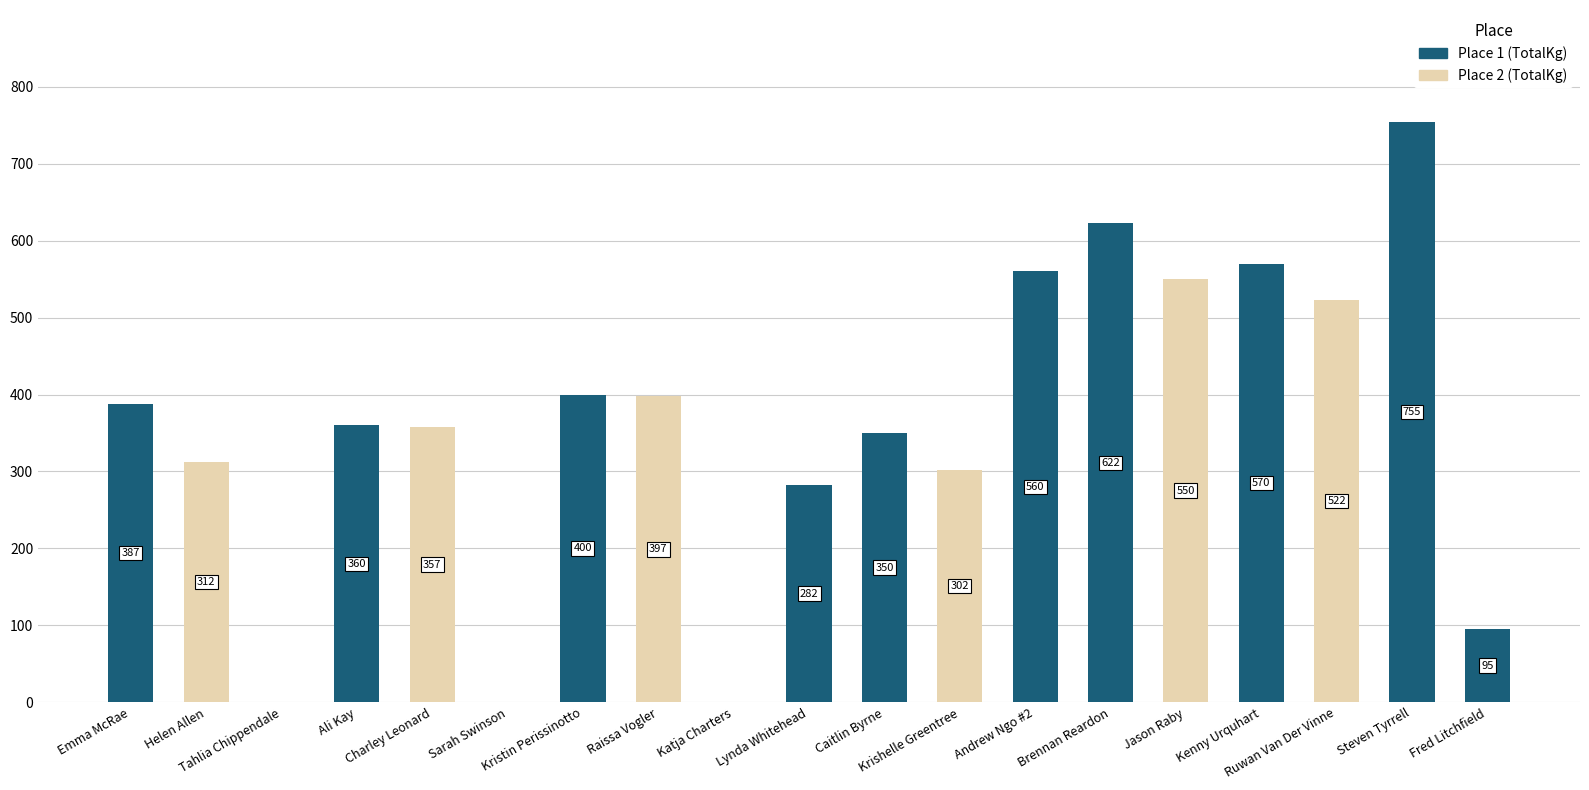

How many data points does each series have?

19